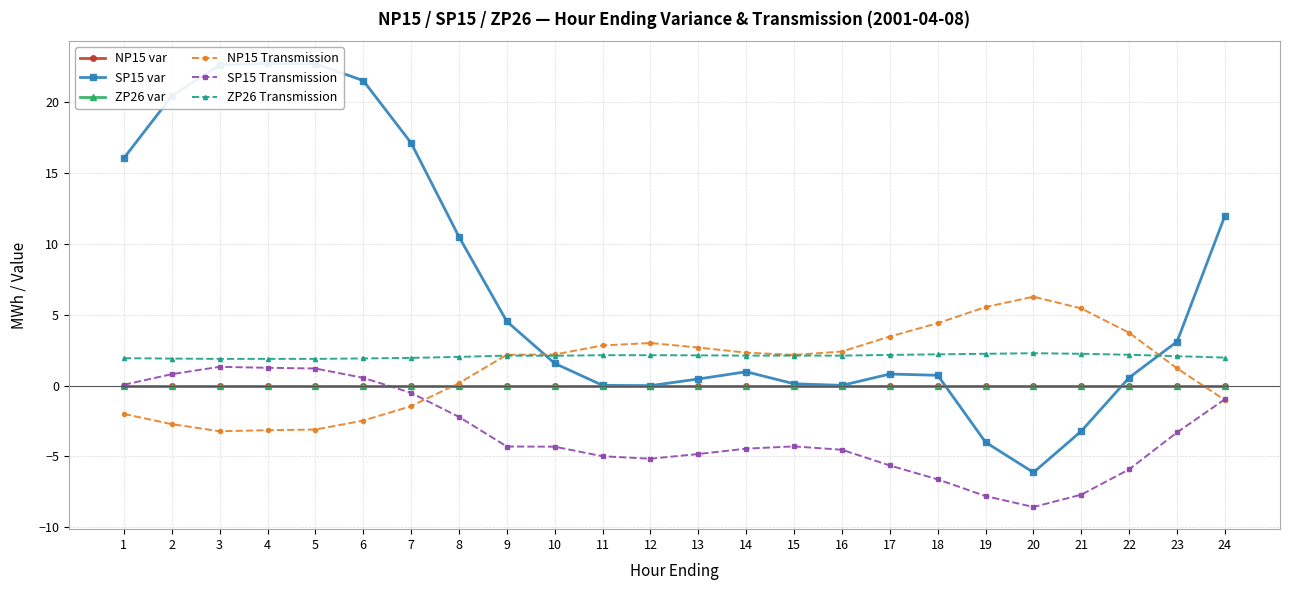

Which series ends up on top after the final intersection of ZP26 var and NP15 Transmission?

ZP26 var